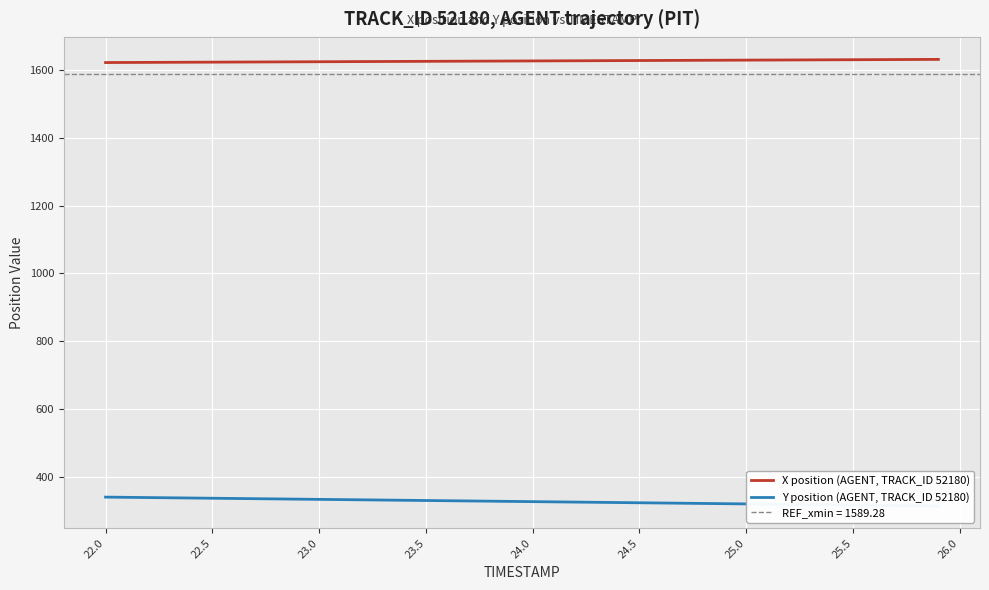

What is the minimum value shown in the chart?

314.0